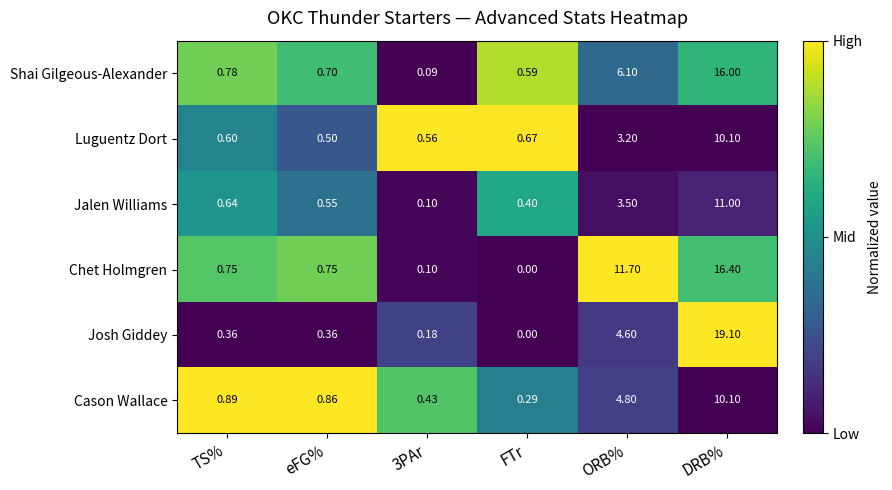

Which category has the highest value across all series?

DRB%